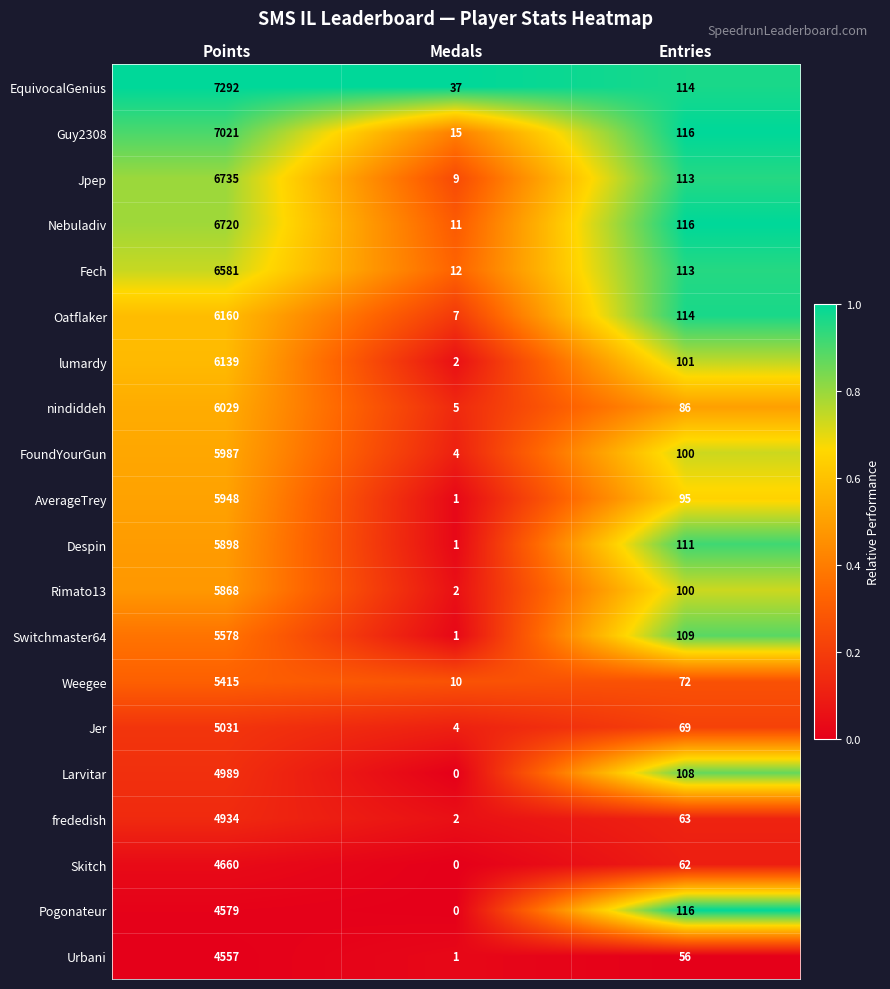

What is the difference between the Jpep values at Medals and Points?

6726